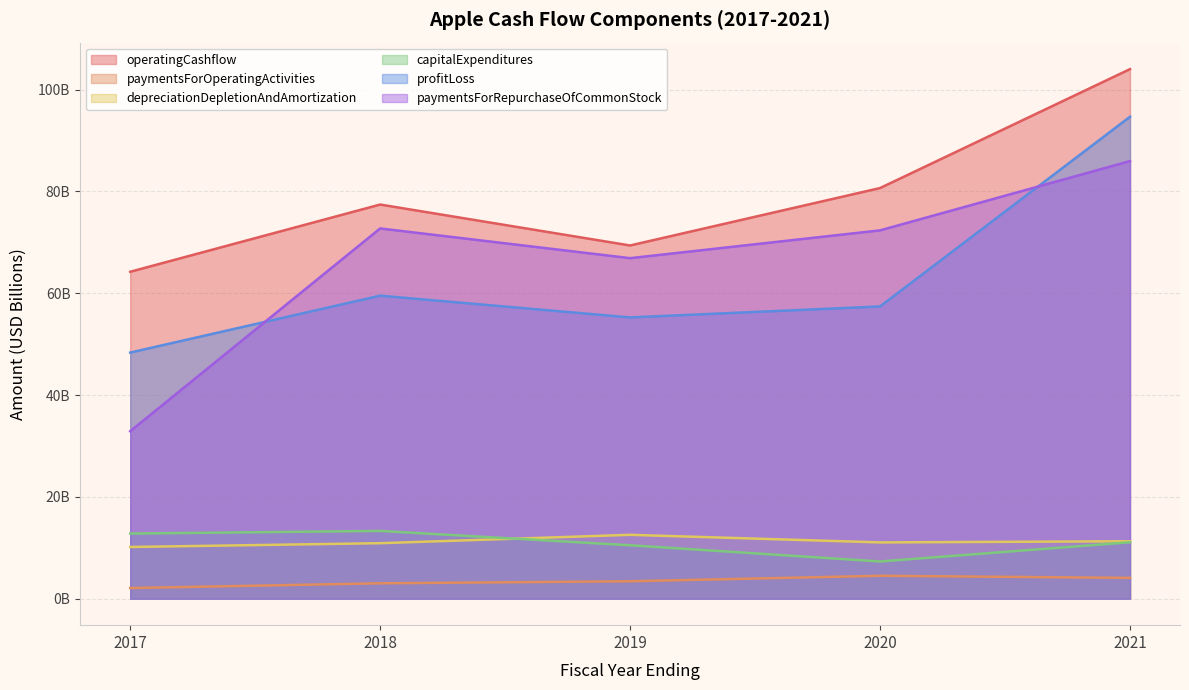

What is the greatest value displayed?

104.0